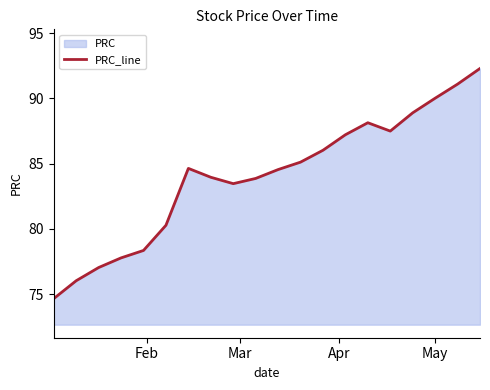

What is the difference between the maximum and minimum values?

17.6